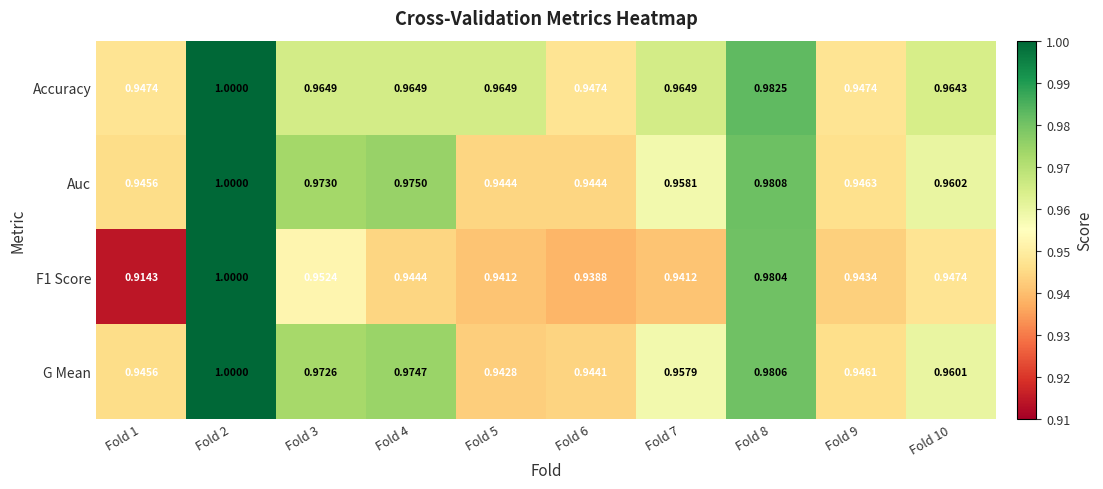

Which series changed the most between Fold 9 and Fold 10?

Accuracy